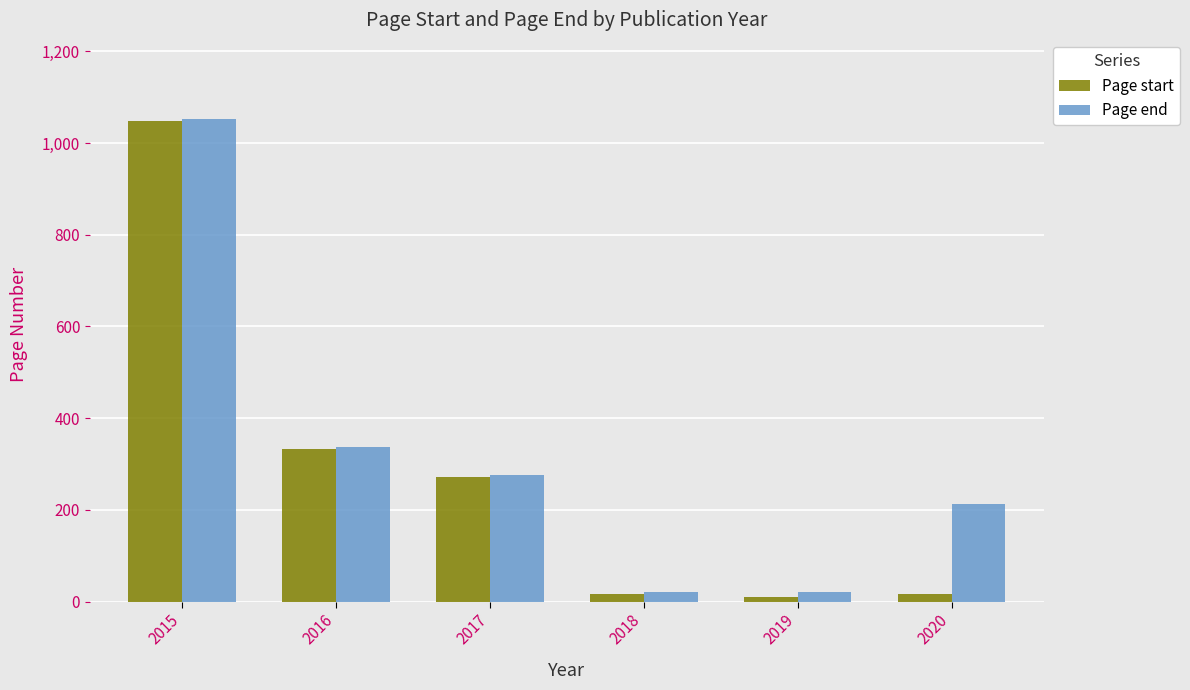

Is it true that Page end equals 376 at 2017?

False